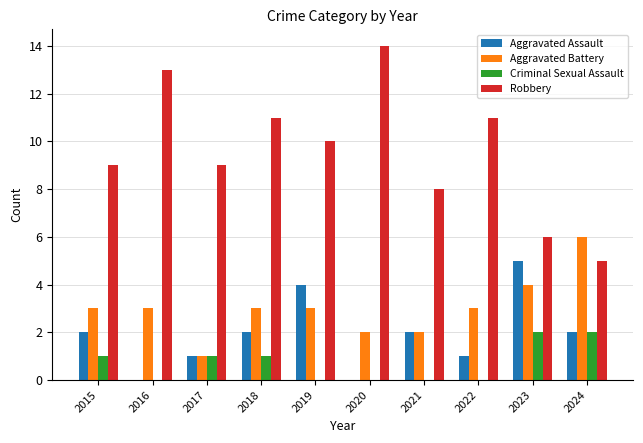

What are all the series names shown in the legend?

Aggravated Assault, Aggravated Battery, Criminal Sexual Assault, Robbery